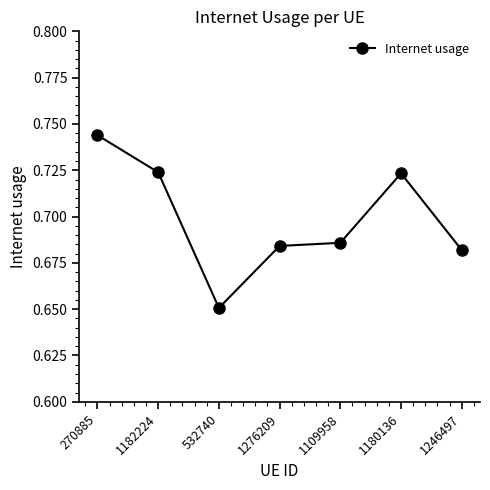

How many interior local valleys (lower than both neighbors) does the data have?

1